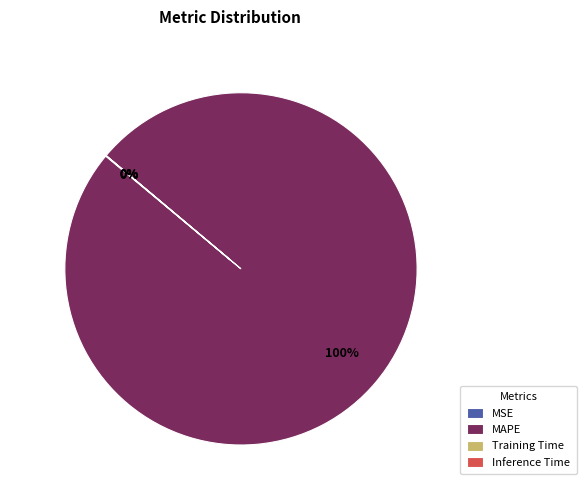

Which category accounts for the majority?

MAPE